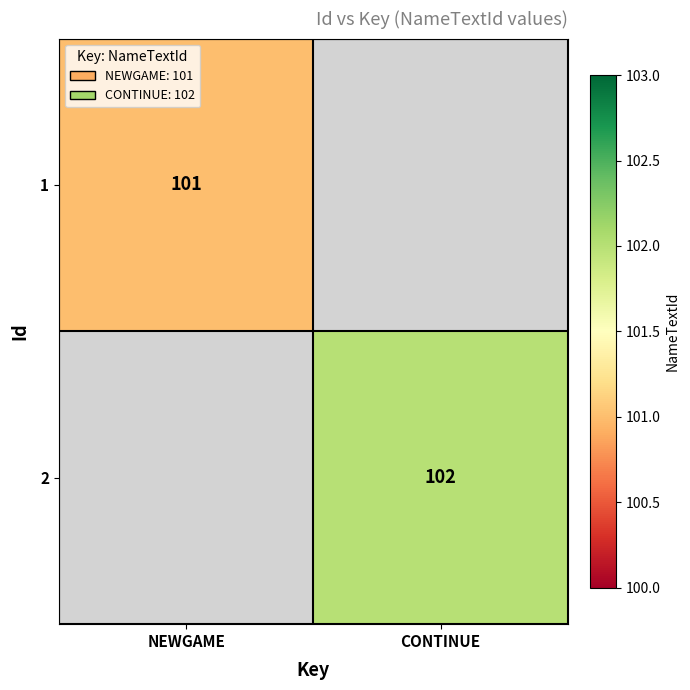

What is the greatest value displayed?

102.0